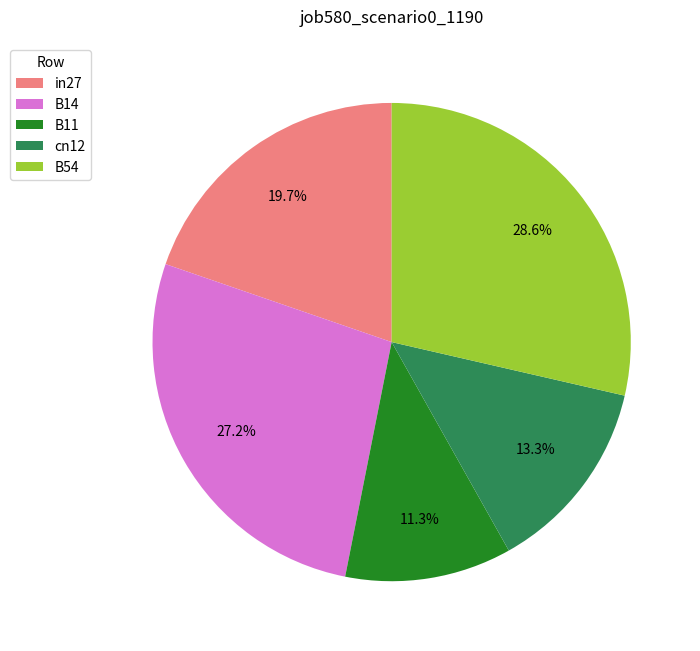

Between B11 and B14, which is larger?

B14